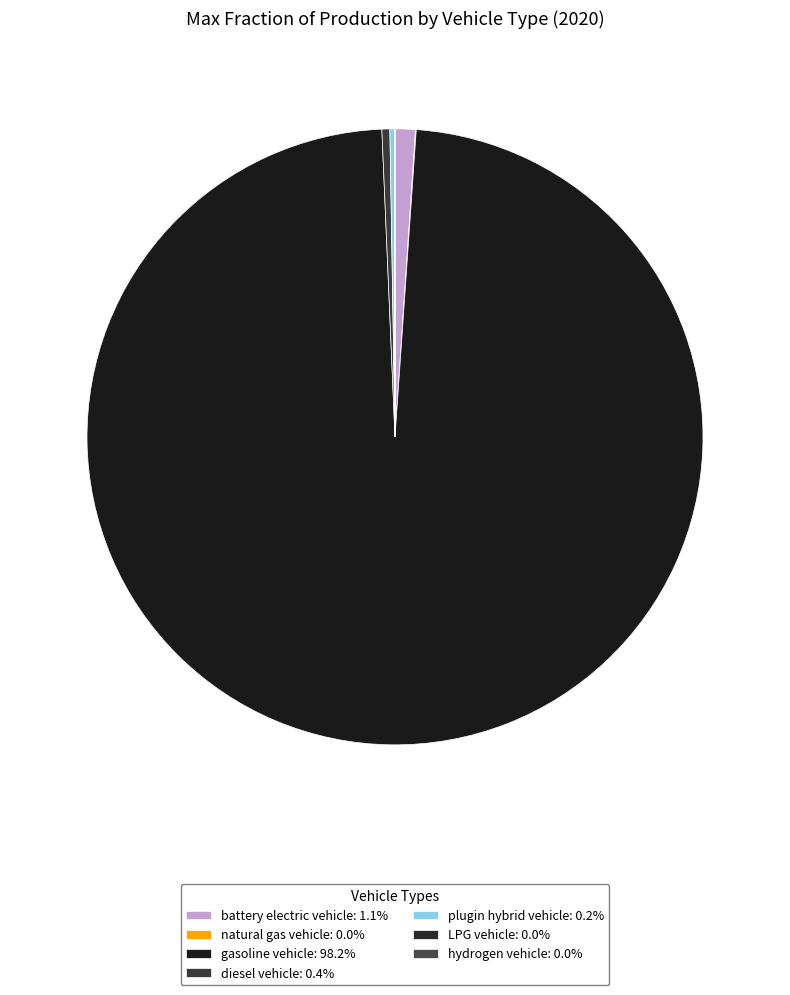

To the nearest percent, what is the combined percentage of LPG vehicle and gasoline vehicle?

98%